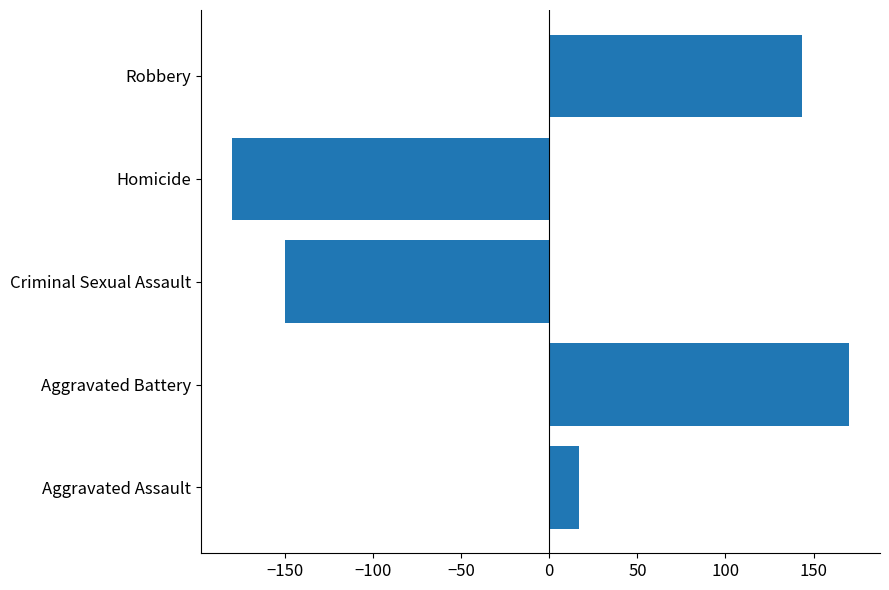

Reading bottom to top, extract all data points from this chart.

17.0	170.2	-150.2	-180.2	143.2